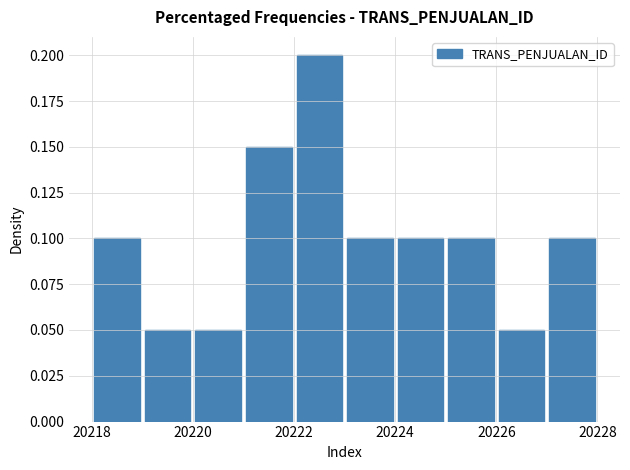

Reading left to right, list every bar in this chart as the range it spans on the x-axis followed by its height. The values are not printed on the chart, so give them approximately, as read against the axis.

20218 to 20219: 0.10
20219 to 20220: 0.05
20220 to 20221: 0.05
20221 to 20222: 0.15
20222 to 20223: 0.20
20223 to 20224: 0.10
20224 to 20225: 0.10
20225 to 20226: 0.10
20226 to 20227: 0.05
20227 to 20228: 0.10